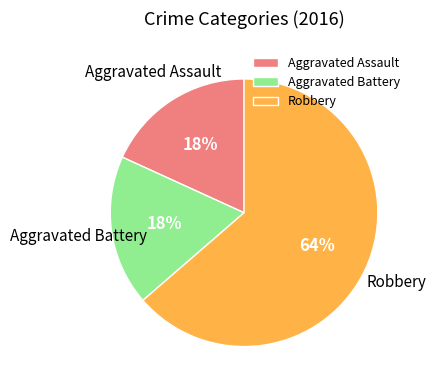

To the nearest percent, what portion does Aggravated Assault represent?

18%